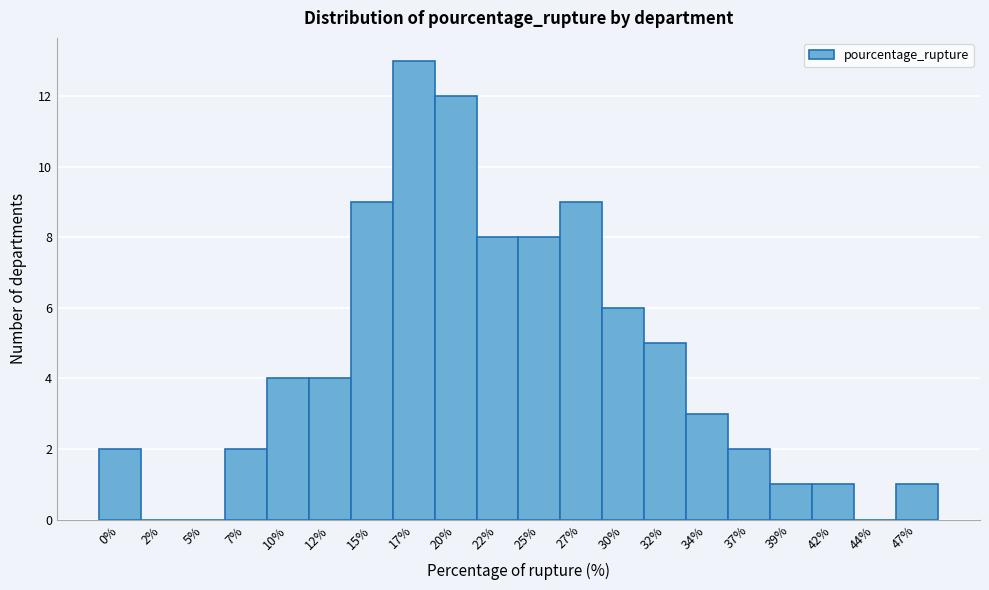

Reading left to right, extract all data points from this chart.

0%=2	2%=0	5%=0	7%=2	10%=4	12%=4	15%=9	17%=13	20%=12	22%=8	25%=8	27%=9	30%=6	32%=5	34%=3	37%=2	39%=1	42%=1	44%=0	47%=1